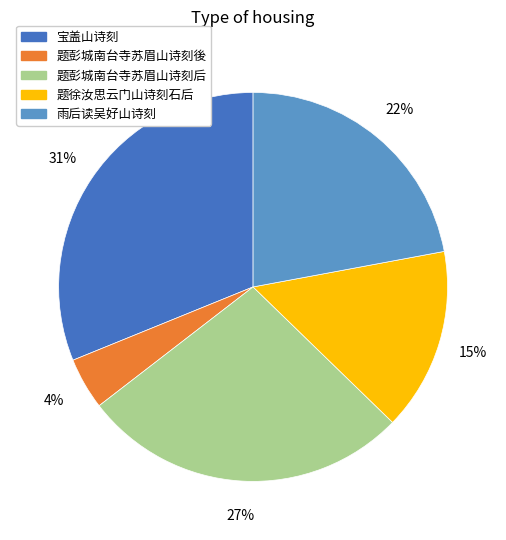

The 题徐汝思云门山诗刻石后 slice represents 9% of the pie. True or false?

False